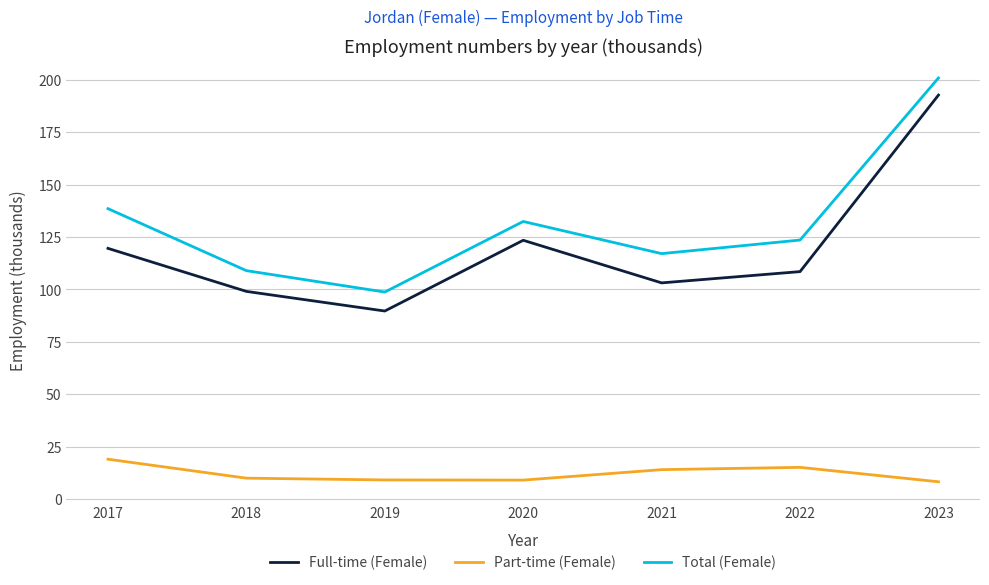

At which category is the sum across all series the highest?

2023